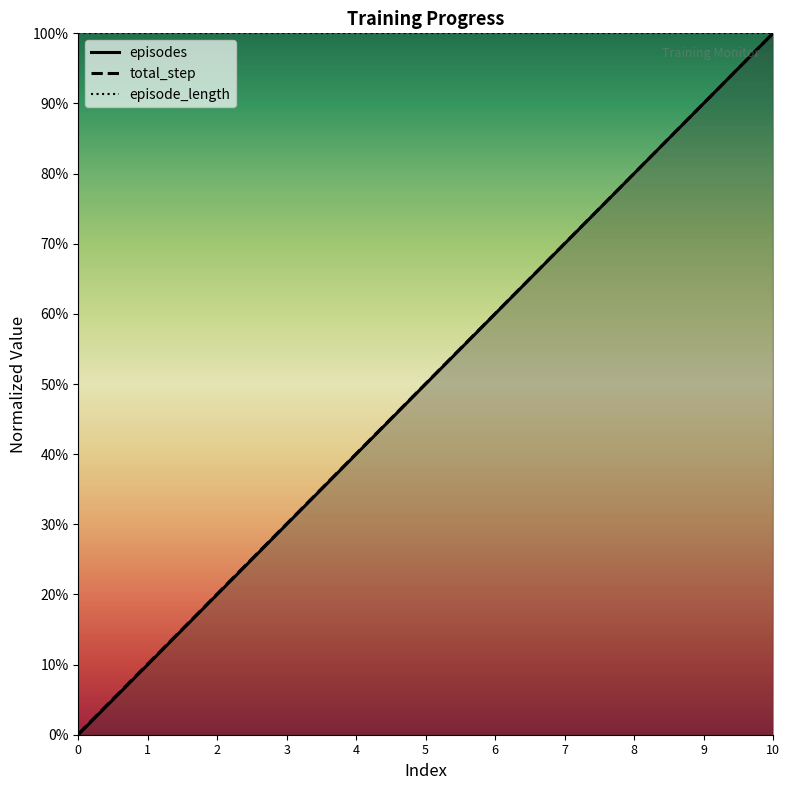

Between 9 and 3, which is larger?

9